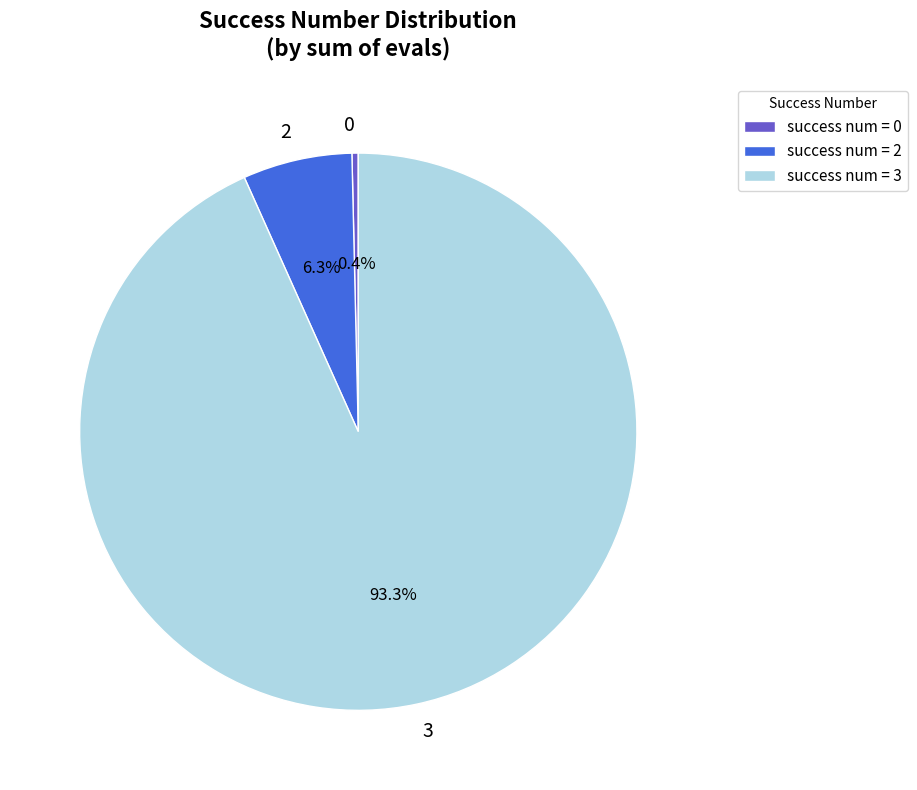

How many segments does this pie chart have?

3